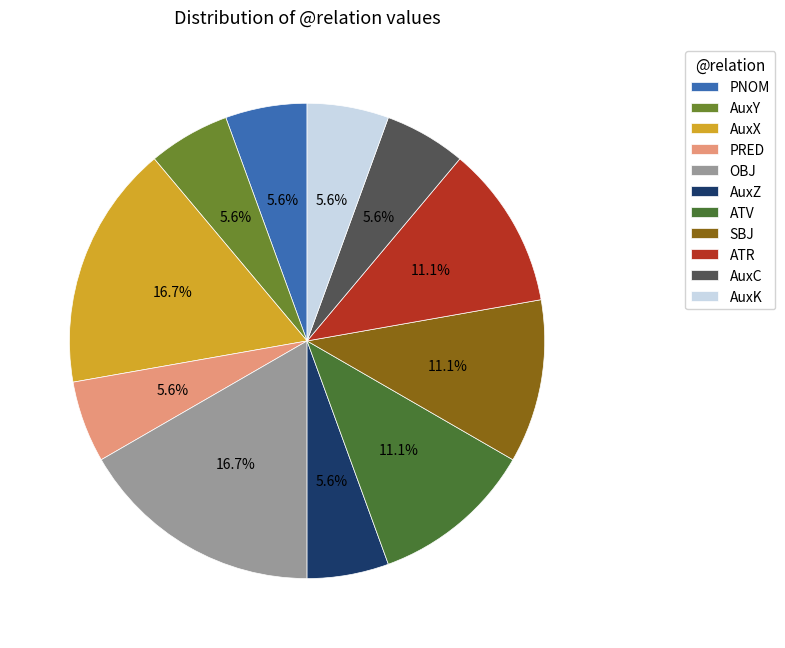

How many slices are in this pie chart?

11